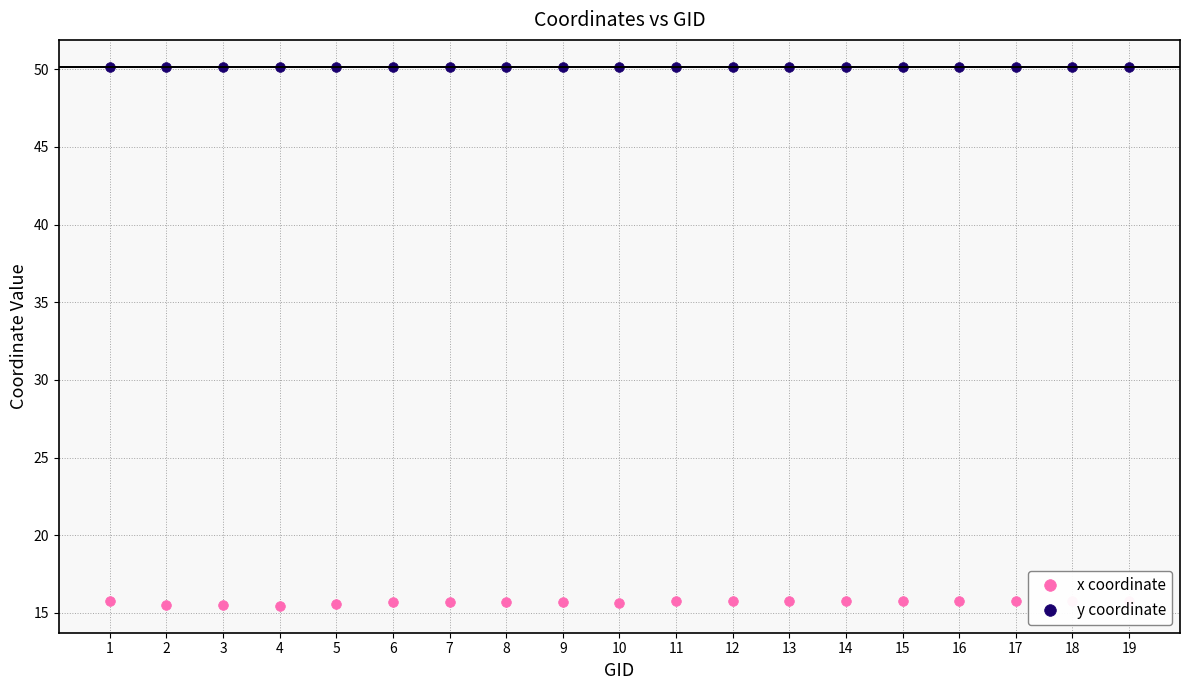

At which label does y coordinate reach its minimum?

4